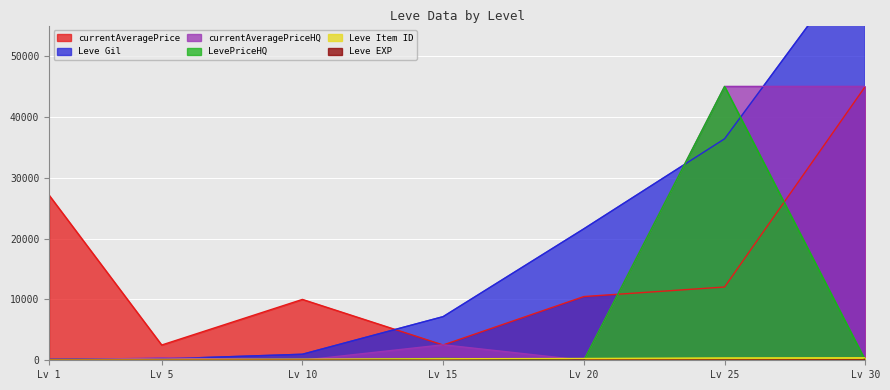

Rank the series by their maximum value, from lowest to highest.

Leve EXP, Leve Item ID, currentAveragePrice, LevePriceHQ, currentAveragePriceHQ, Leve Gil